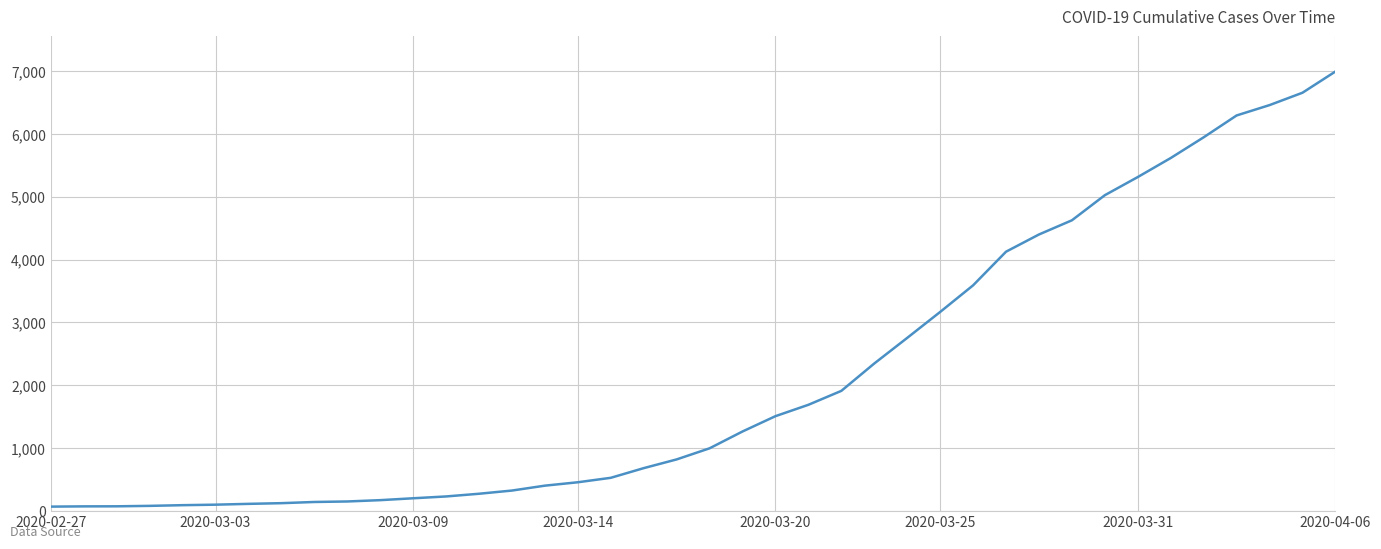

What is the maximum value shown in the chart?

6995